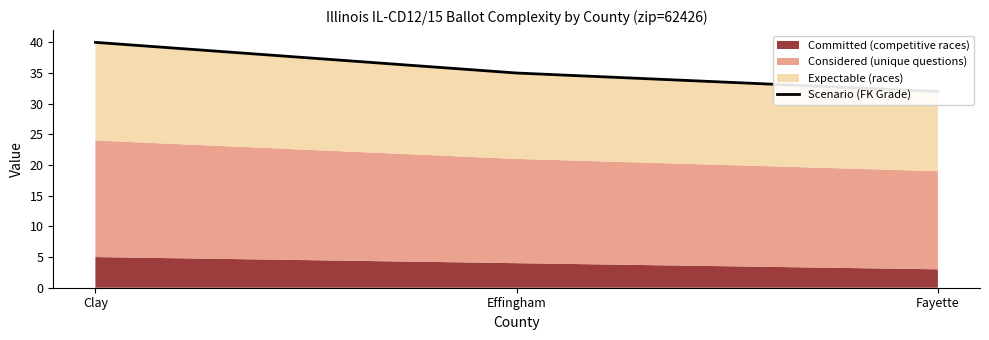

What is the sum of the values at Clay and Effingham?

75